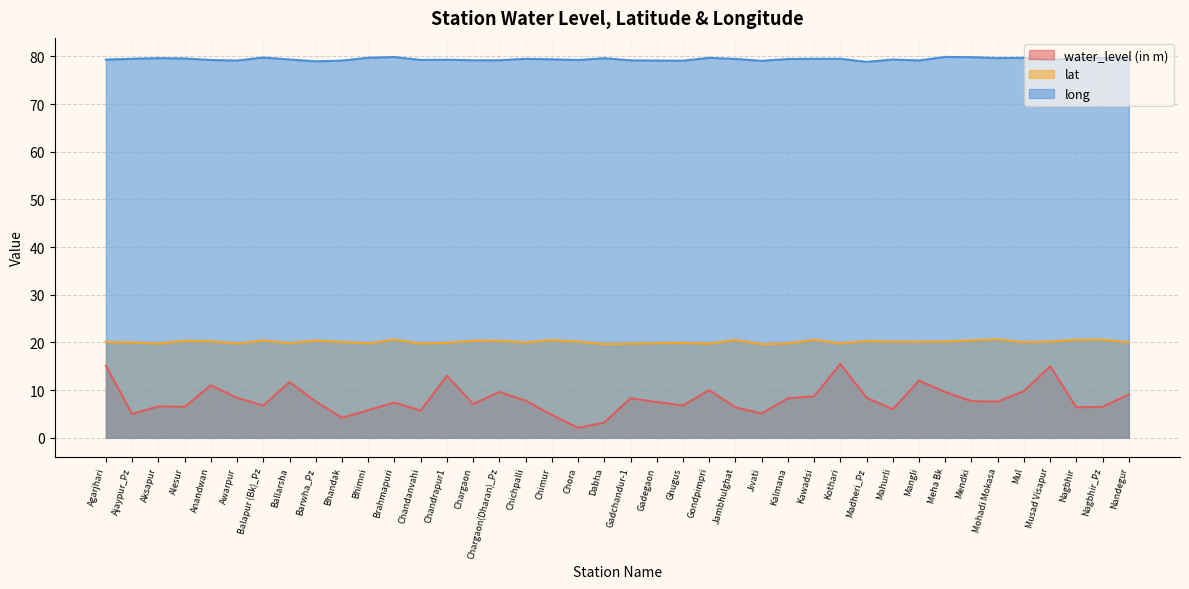

What is the sum of all long values?

3176.3